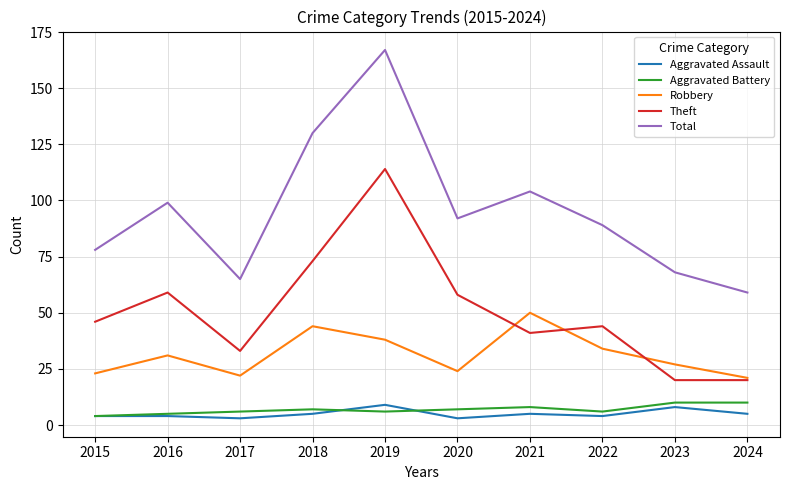

In Theft, how many points are higher than both neighbors (excluding endpoints)?

3